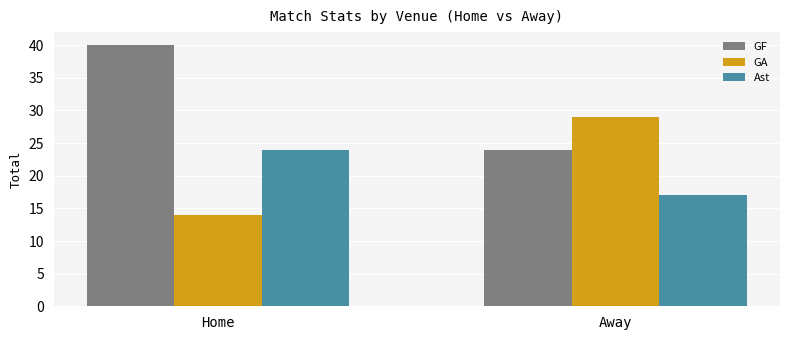

What is the minimum value for GF?

24